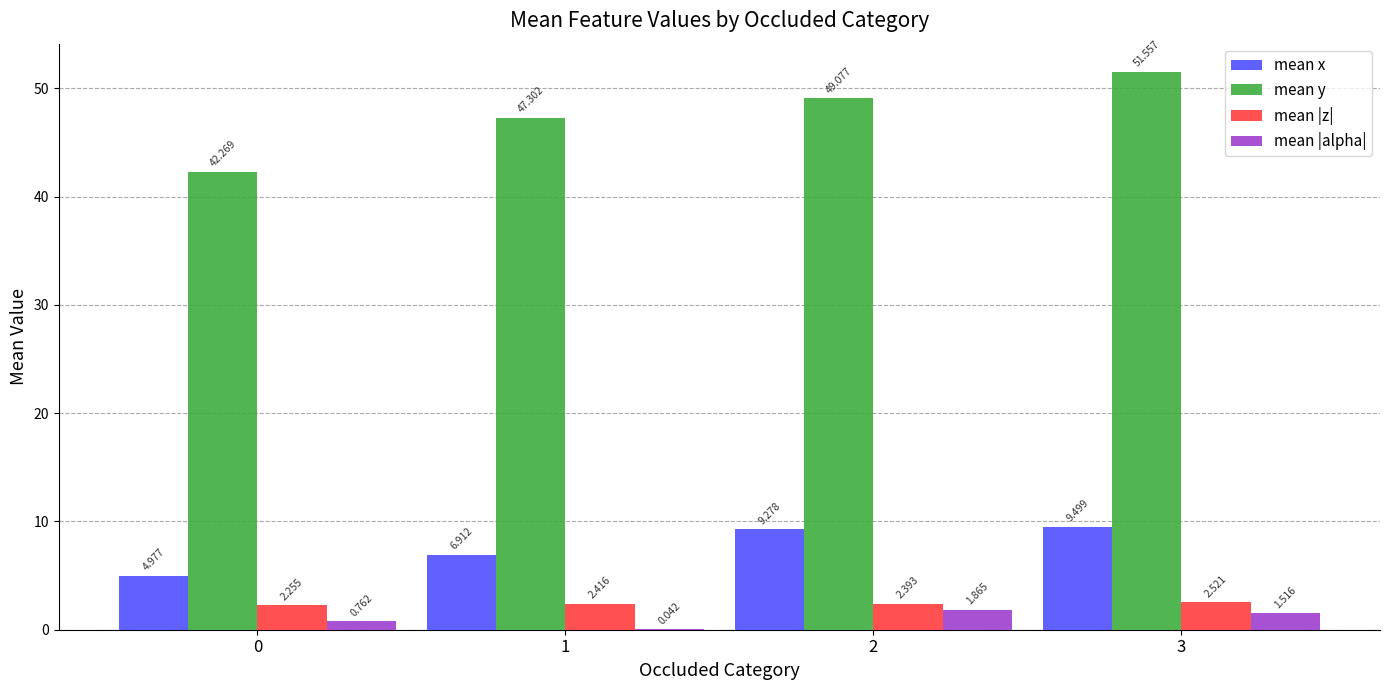

Which series has the largest range (max minus min)?

mean y